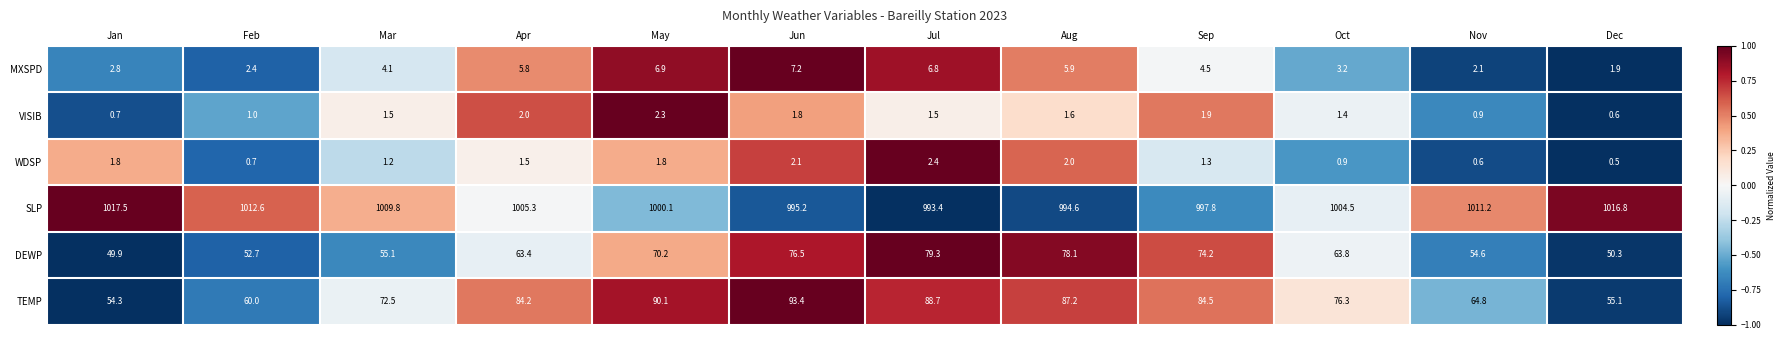

How many data points in MXSPD are less than 4?

5